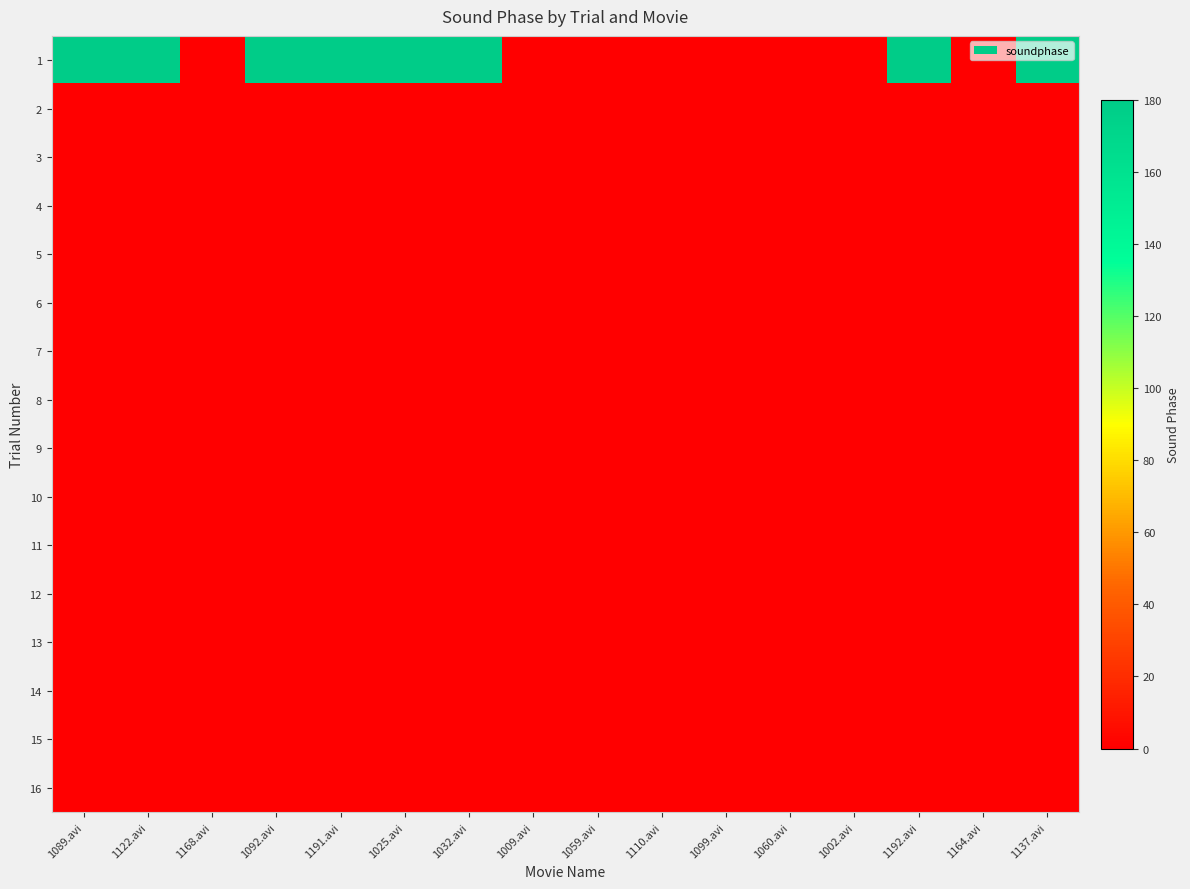

Reading left to right, list all the values displayed in this chart.

1: 1089.avi=180	1122.avi=180	1168.avi=0	1092.avi=180	1191.avi=180	1025.avi=180	1032.avi=180	1009.avi=0	1059.avi=0	1110.avi=0	1099.avi=0	1060.avi=0	1002.avi=0	1192.avi=180	1164.avi=0	1137.avi=180
2: 1089.avi=0	1122.avi=0	1168.avi=0	1092.avi=0	1191.avi=0	1025.avi=0	1032.avi=0	1009.avi=0	1059.avi=0	1110.avi=0	1099.avi=0	1060.avi=0	1002.avi=0	1192.avi=0	1164.avi=0	1137.avi=0
3: 1089.avi=0	1122.avi=0	1168.avi=0	1092.avi=0	1191.avi=0	1025.avi=0	1032.avi=0	1009.avi=0	1059.avi=0	1110.avi=0	1099.avi=0	1060.avi=0	1002.avi=0	1192.avi=0	1164.avi=0	1137.avi=0
4: 1089.avi=0	1122.avi=0	1168.avi=0	1092.avi=0	1191.avi=0	1025.avi=0	1032.avi=0	1009.avi=0	1059.avi=0	1110.avi=0	1099.avi=0	1060.avi=0	1002.avi=0	1192.avi=0	1164.avi=0	1137.avi=0
5: 1089.avi=0	1122.avi=0	1168.avi=0	1092.avi=0	1191.avi=0	1025.avi=0	1032.avi=0	1009.avi=0	1059.avi=0	1110.avi=0	1099.avi=0	1060.avi=0	1002.avi=0	1192.avi=0	1164.avi=0	1137.avi=0
6: 1089.avi=0	1122.avi=0	1168.avi=0	1092.avi=0	1191.avi=0	1025.avi=0	1032.avi=0	1009.avi=0	1059.avi=0	1110.avi=0	1099.avi=0	1060.avi=0	1002.avi=0	1192.avi=0	1164.avi=0	1137.avi=0
7: 1089.avi=0	1122.avi=0	1168.avi=0	1092.avi=0	1191.avi=0	1025.avi=0	1032.avi=0	1009.avi=0	1059.avi=0	1110.avi=0	1099.avi=0	1060.avi=0	1002.avi=0	1192.avi=0	1164.avi=0	1137.avi=0
8: 1089.avi=0	1122.avi=0	1168.avi=0	1092.avi=0	1191.avi=0	1025.avi=0	1032.avi=0	1009.avi=0	1059.avi=0	1110.avi=0	1099.avi=0	1060.avi=0	1002.avi=0	1192.avi=0	1164.avi=0	1137.avi=0
9: 1089.avi=0	1122.avi=0	1168.avi=0	1092.avi=0	1191.avi=0	1025.avi=0	1032.avi=0	1009.avi=0	1059.avi=0	1110.avi=0	1099.avi=0	1060.avi=0	1002.avi=0	1192.avi=0	1164.avi=0	1137.avi=0
10: 1089.avi=0	1122.avi=0	1168.avi=0	1092.avi=0	1191.avi=0	1025.avi=0	1032.avi=0	1009.avi=0	1059.avi=0	1110.avi=0	1099.avi=0	1060.avi=0	1002.avi=0	1192.avi=0	1164.avi=0	1137.avi=0
11: 1089.avi=0	1122.avi=0	1168.avi=0	1092.avi=0	1191.avi=0	1025.avi=0	1032.avi=0	1009.avi=0	1059.avi=0	1110.avi=0	1099.avi=0	1060.avi=0	1002.avi=0	1192.avi=0	1164.avi=0	1137.avi=0
12: 1089.avi=0	1122.avi=0	1168.avi=0	1092.avi=0	1191.avi=0	1025.avi=0	1032.avi=0	1009.avi=0	1059.avi=0	1110.avi=0	1099.avi=0	1060.avi=0	1002.avi=0	1192.avi=0	1164.avi=0	1137.avi=0
13: 1089.avi=0	1122.avi=0	1168.avi=0	1092.avi=0	1191.avi=0	1025.avi=0	1032.avi=0	1009.avi=0	1059.avi=0	1110.avi=0	1099.avi=0	1060.avi=0	1002.avi=0	1192.avi=0	1164.avi=0	1137.avi=0
14: 1089.avi=0	1122.avi=0	1168.avi=0	1092.avi=0	1191.avi=0	1025.avi=0	1032.avi=0	1009.avi=0	1059.avi=0	1110.avi=0	1099.avi=0	1060.avi=0	1002.avi=0	1192.avi=0	1164.avi=0	1137.avi=0
15: 1089.avi=0	1122.avi=0	1168.avi=0	1092.avi=0	1191.avi=0	1025.avi=0	1032.avi=0	1009.avi=0	1059.avi=0	1110.avi=0	1099.avi=0	1060.avi=0	1002.avi=0	1192.avi=0	1164.avi=0	1137.avi=0
16: 1089.avi=0	1122.avi=0	1168.avi=0	1092.avi=0	1191.avi=0	1025.avi=0	1032.avi=0	1009.avi=0	1059.avi=0	1110.avi=0	1099.avi=0	1060.avi=0	1002.avi=0	1192.avi=0	1164.avi=0	1137.avi=0